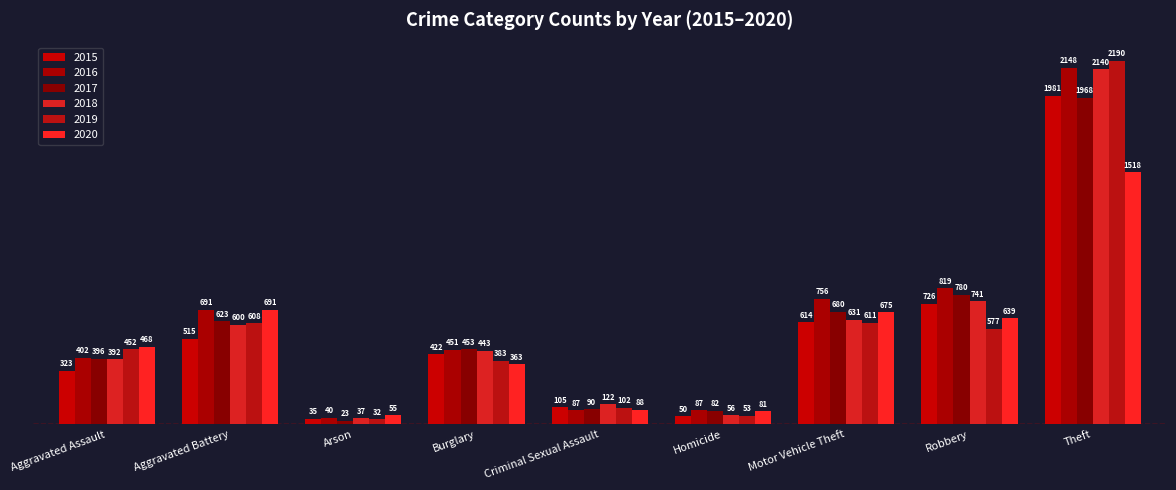

Which label corresponds to the smallest value in the chart?

Arson